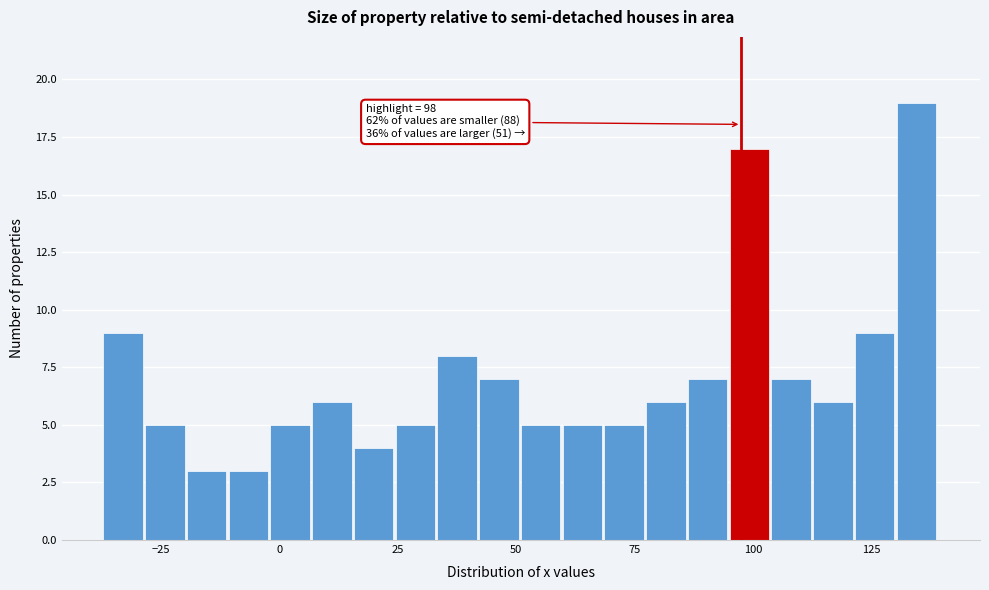

Around what value on the x-axis is the tallest bar? Give the approximate position of its centre, as read against the axis.

135